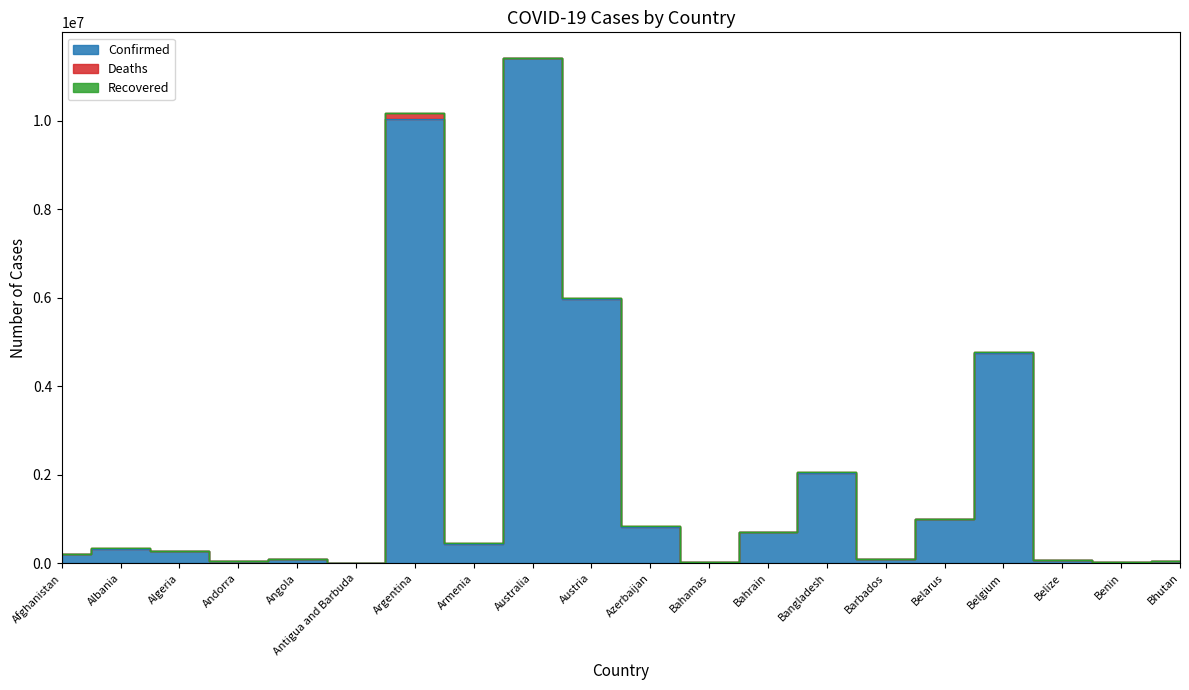

Where is the first local minimum for Deaths?

Albania